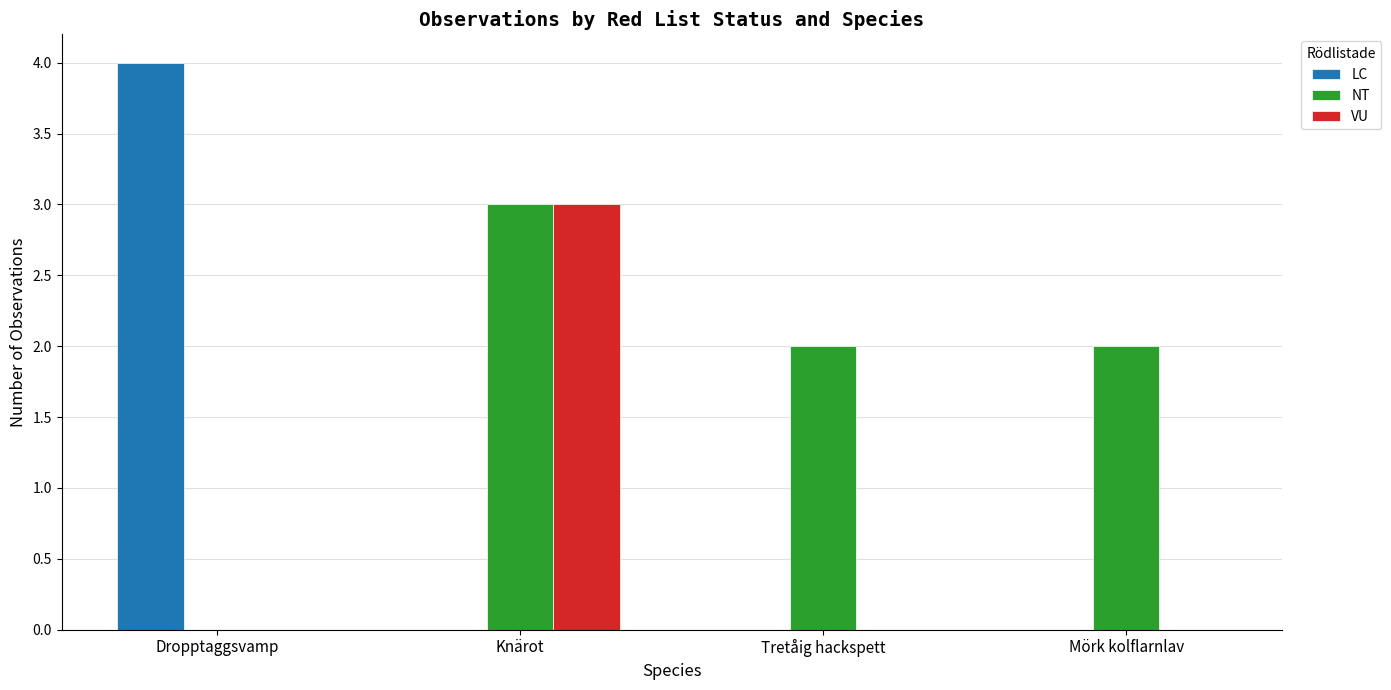

Count the number of data series in this chart.

3